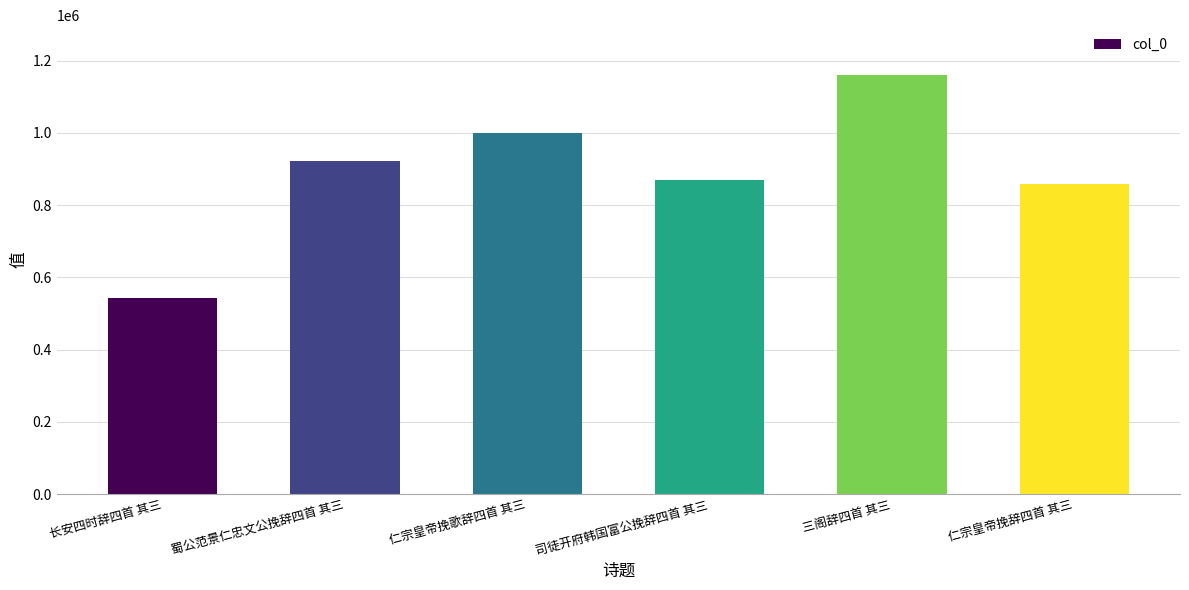

Reading left to right, what are all the values shown in this chart?

543211	923283	999565	869403	1159411	858640